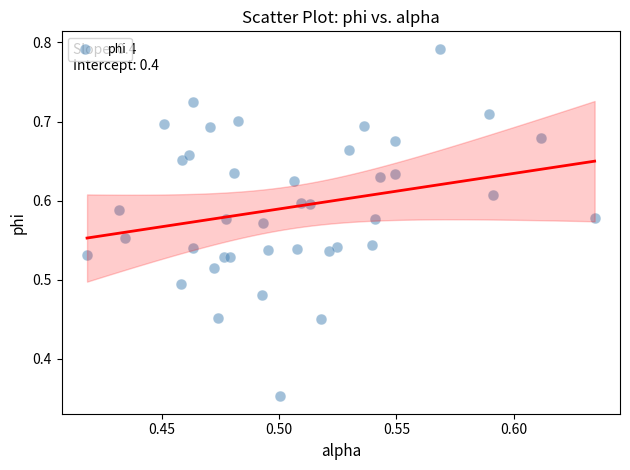

How many points are shown in the scatter plot?

40